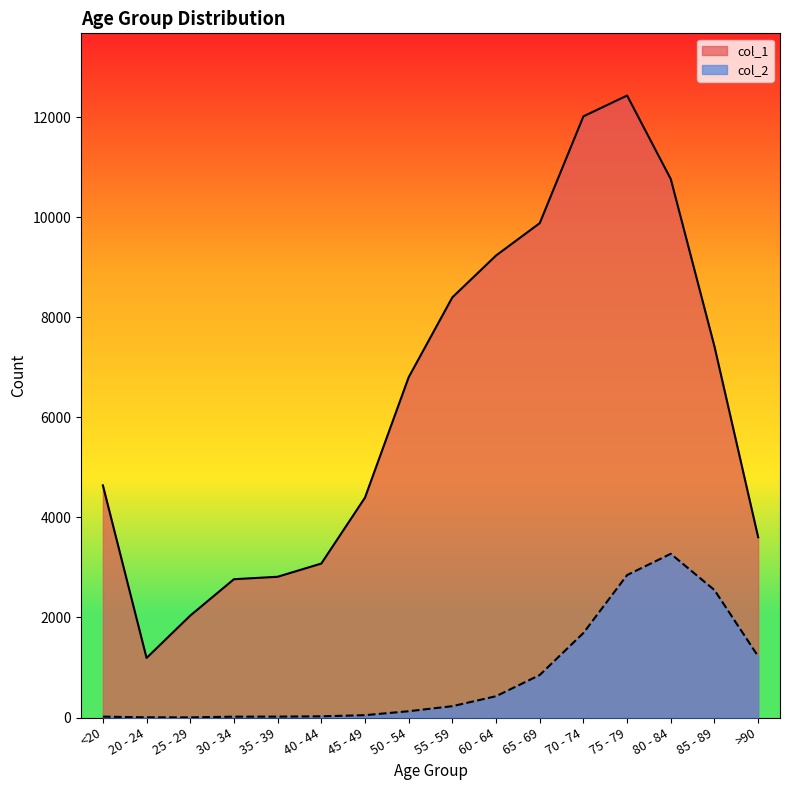

Reading left to right, extract all data points from this chart.

col_1: <20=4641	20 - 24=1191	25 - 29=2038	30 - 34=2765	35 - 39=2814	40 - 44=3078	45 - 49=4396	50 - 54=6803	55 - 59=8400	60 - 64=9236	65 - 69=9883	70 - 74=12018	75 - 79=12434	80 - 84=10764	85 - 89=7417	>90=3604
col_2: <20=18	20 - 24=4	25 - 29=3	30 - 34=17	35 - 39=18	40 - 44=24	45 - 49=47	50 - 54=126	55 - 59=227	60 - 64=426	65 - 69=850	70 - 74=1690	75 - 79=2848	80 - 84=3273	85 - 89=2548	>90=1224